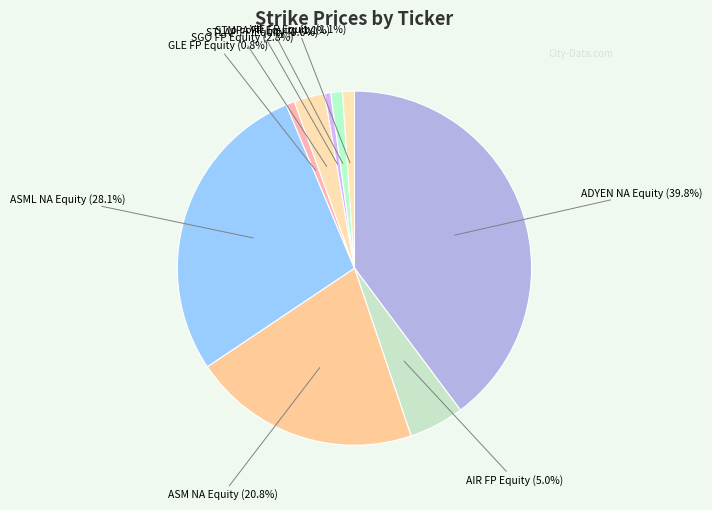

How many slices are in this pie chart?

9